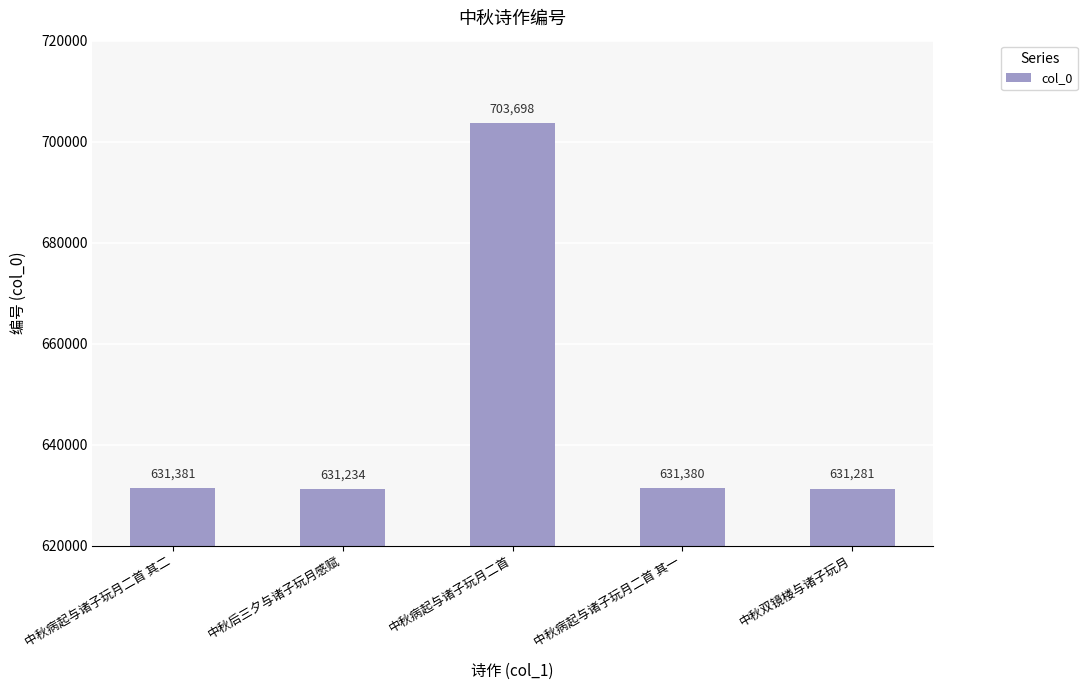

List the labels in order of value, largest first.

中秋病起与诸子玩月二首, 中秋病起与诸子玩月二首 其二, 中秋病起与诸子玩月二首 其一, 中秋双镜楼与诸子玩月, 中秋后三夕与诸子玩月感赋